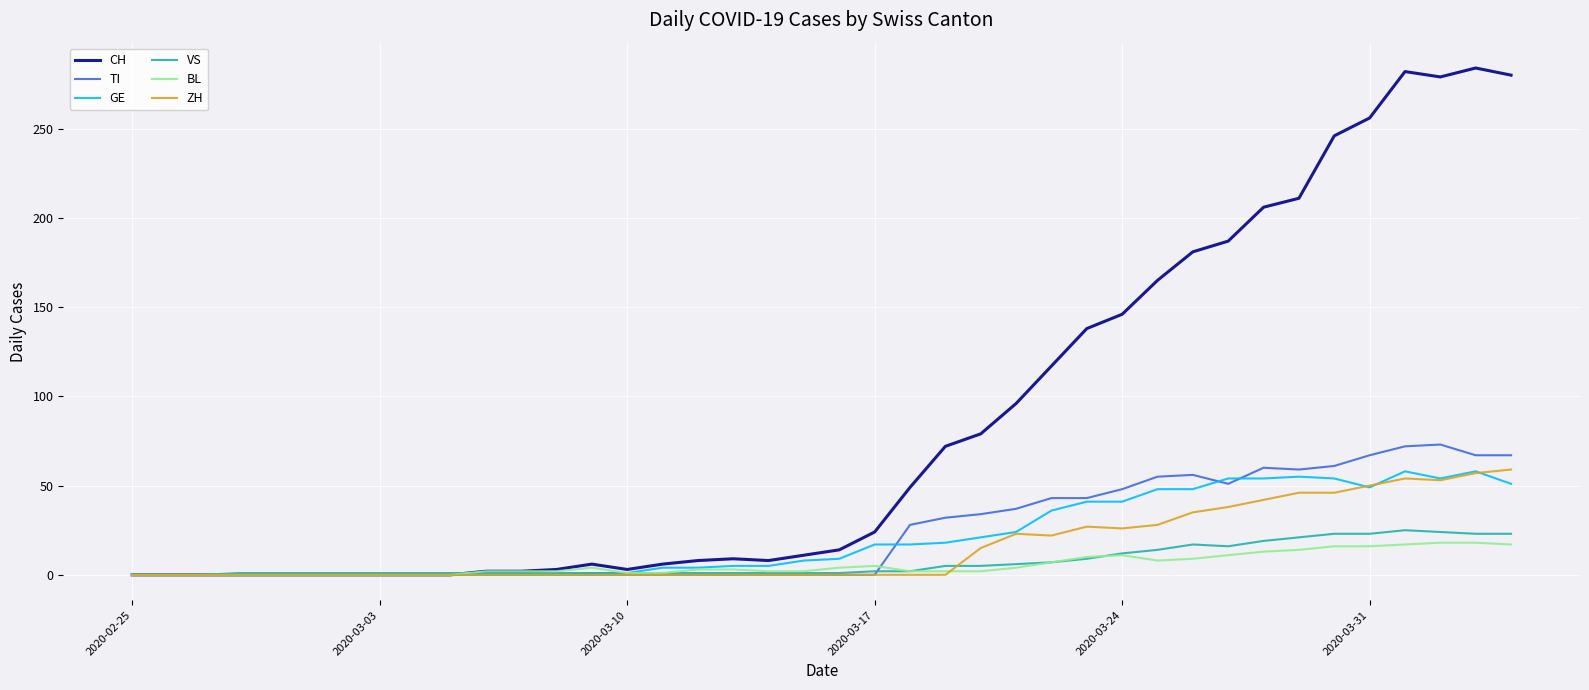

What is the maximum value shown in the chart?

284